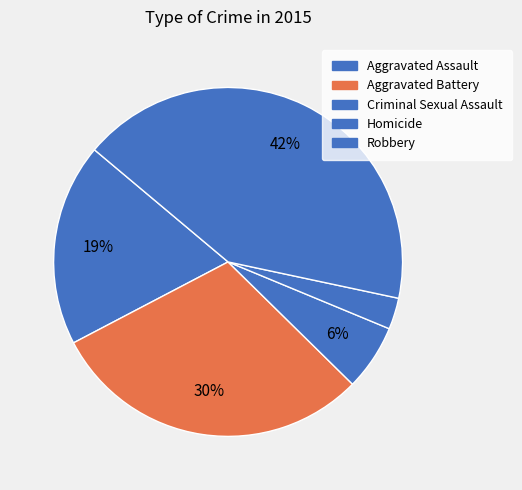

Does any single category account for the majority?

No